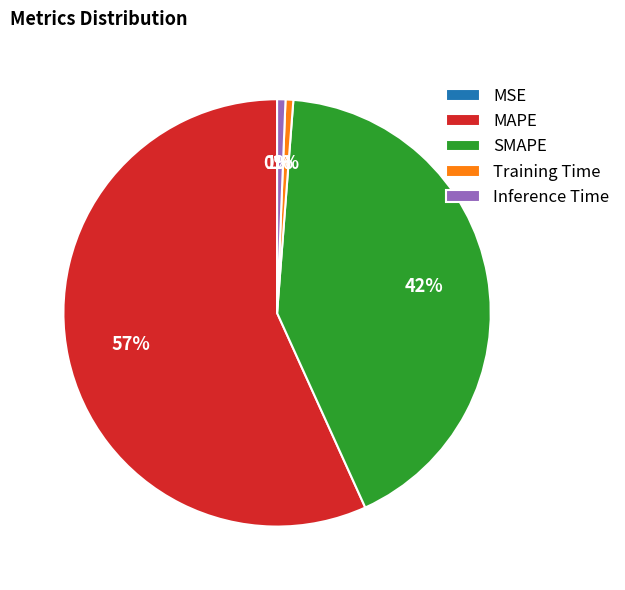

What percentage is the Inference Time slice, to the nearest percent?

1%